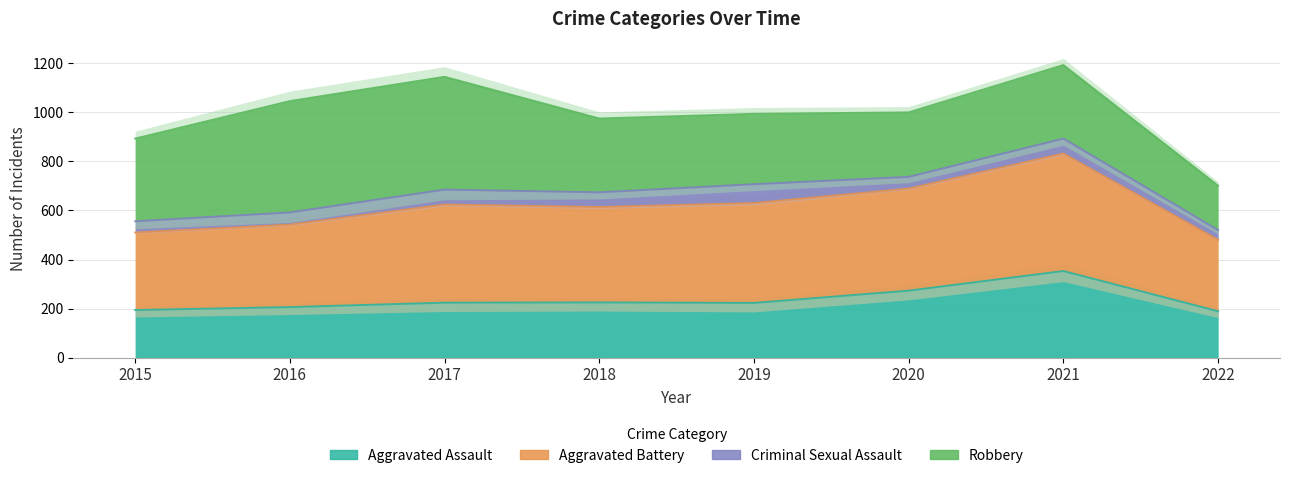

At which category is the sum across all series the highest?

2021